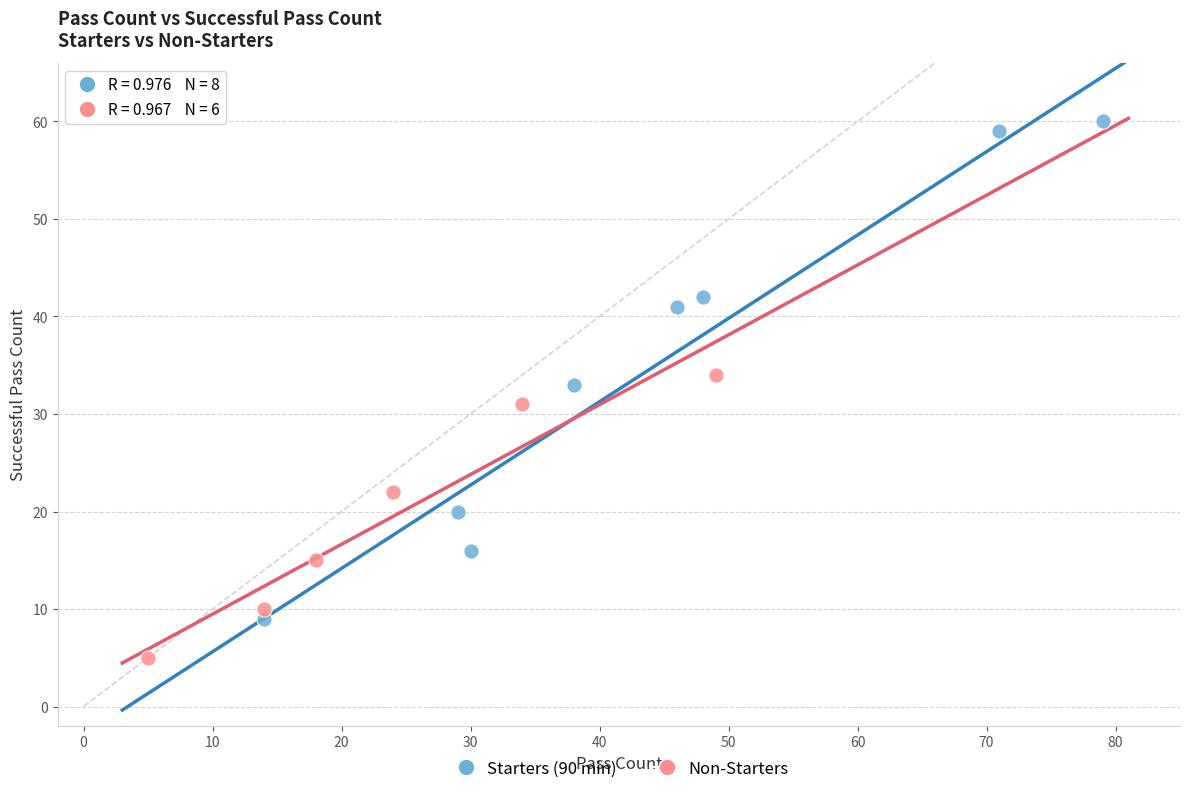

What are all the series names shown in the legend?

Starters (90 min), Non-Starters